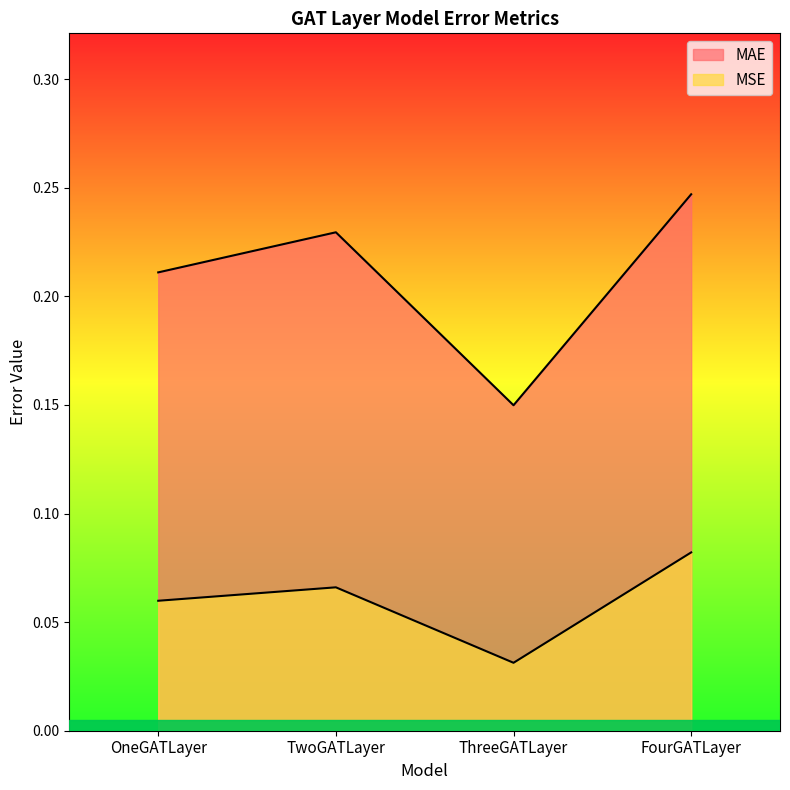

Reading right to left, transcribe all the data shown in this chart.

MSE: 0.1	0.0	0.1	0.1
MAE: 0.2	0.1	0.2	0.2